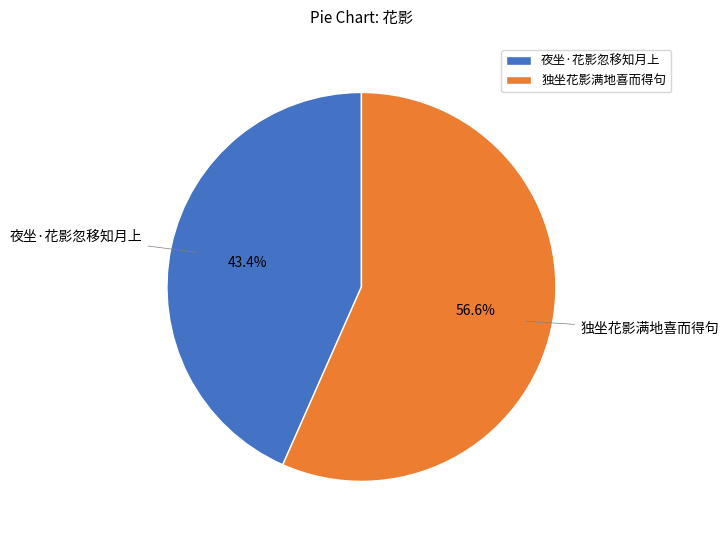

To the nearest percent, what is the difference between the 独坐花影满地喜而得句 and 夜坐·花影忽移知月上 slice percentages?

13%